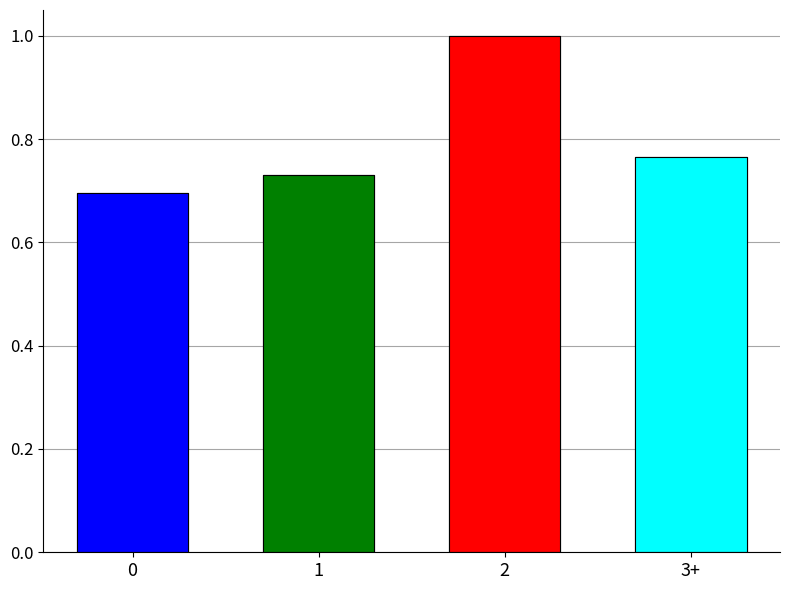

Reading right to left, what are all the values shown in this chart?

3+=0.8	2=1.0	1=0.7	0=0.7